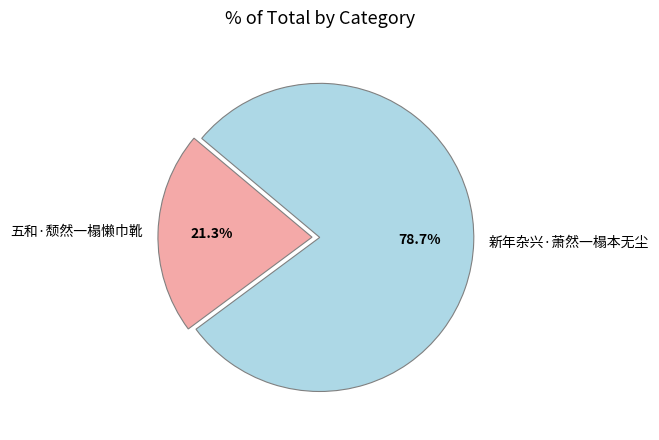

To the nearest percent, what is the combined percentage of 五和·颓然一榻懒巾靴 and 新年杂兴·萧然一榻本无尘?

100%